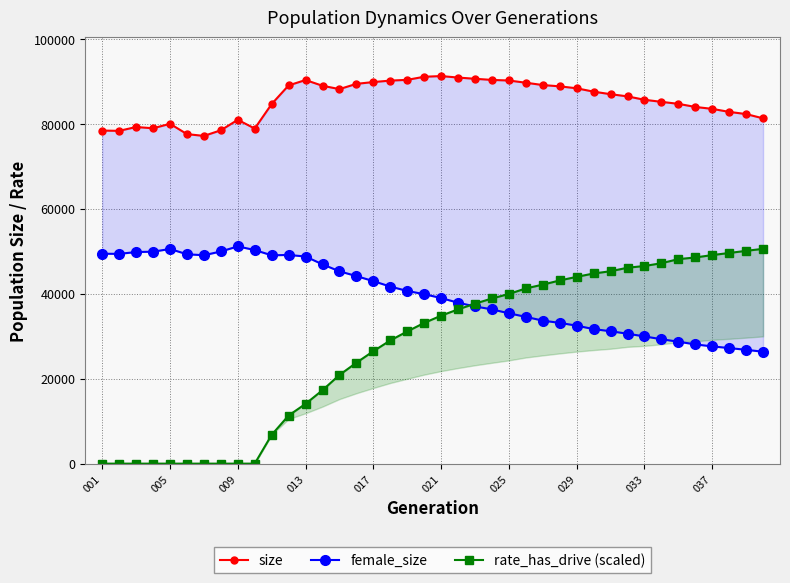

What is the difference between the maximum and minimum values in the size series?

14093.0